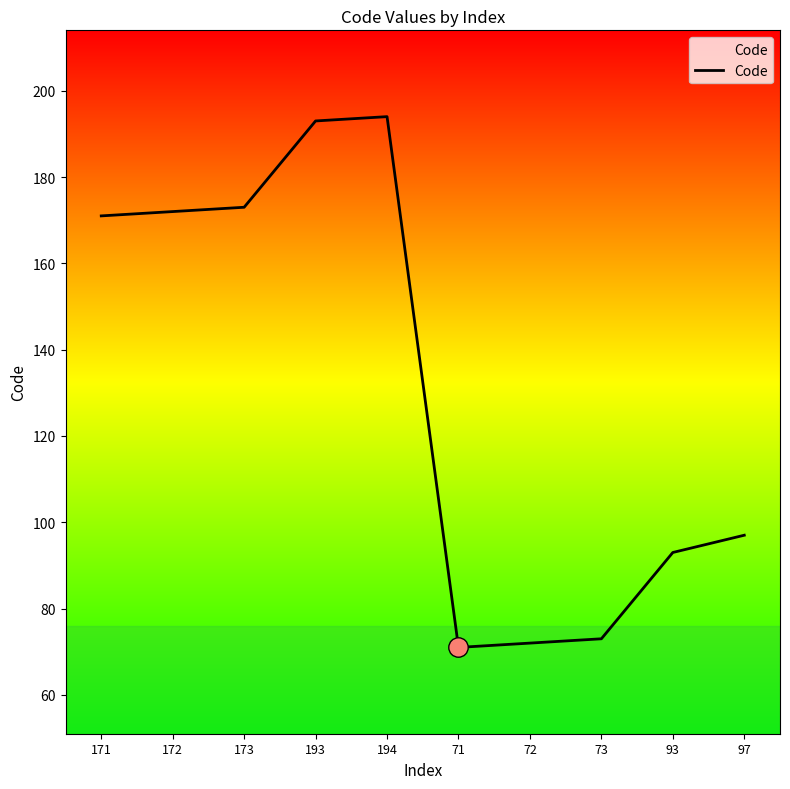

True or false: the data has more than 2 interior local peaks.

False